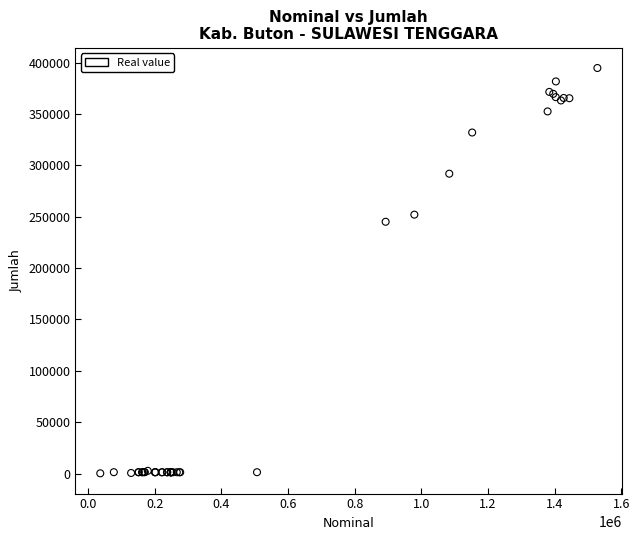

What Y value in the scatter plot is closest to 197482?

245065